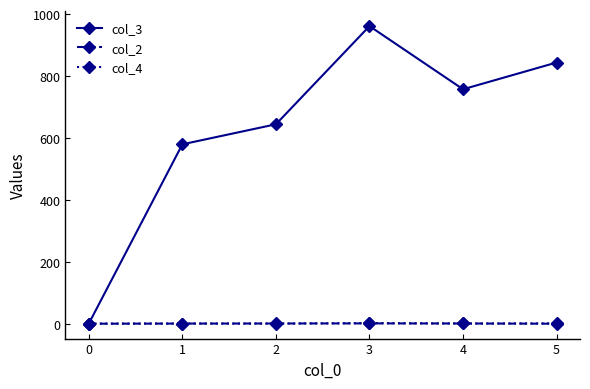

True or false: col_2 has more than 2 interior local peaks.

False